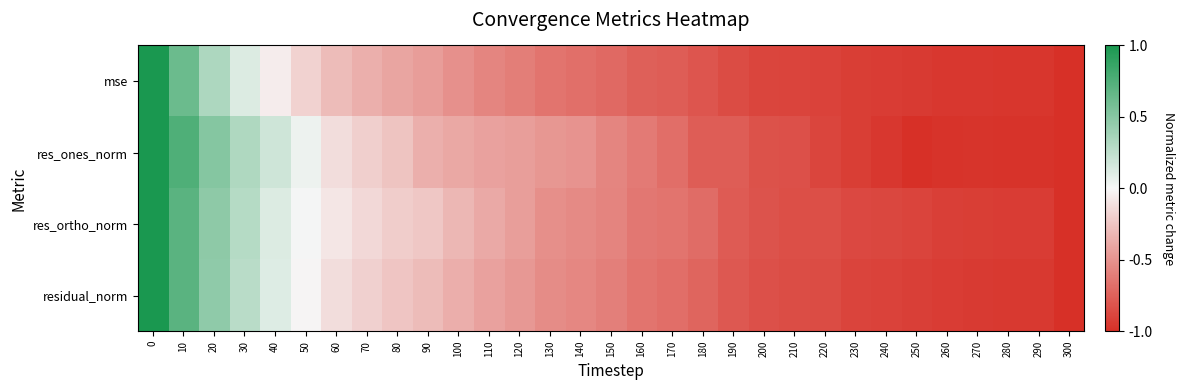

What is the minimum value shown in the chart?

-1.0